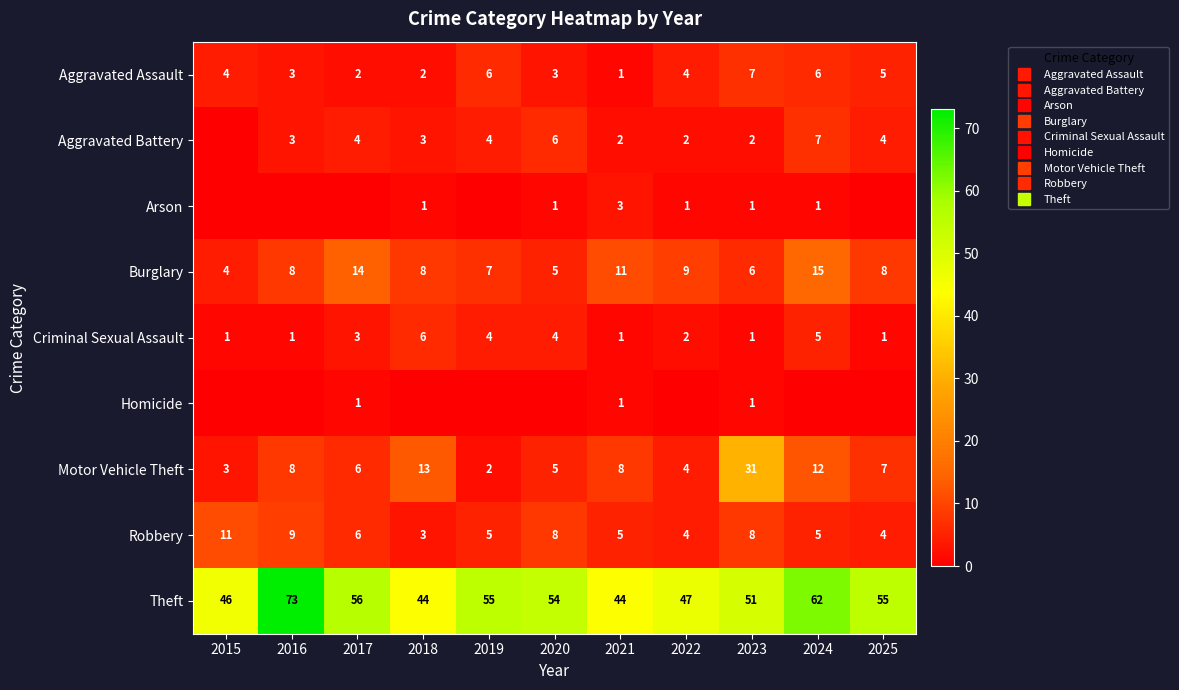

Where is Aggravated Assault nearest to the value 4?

2015